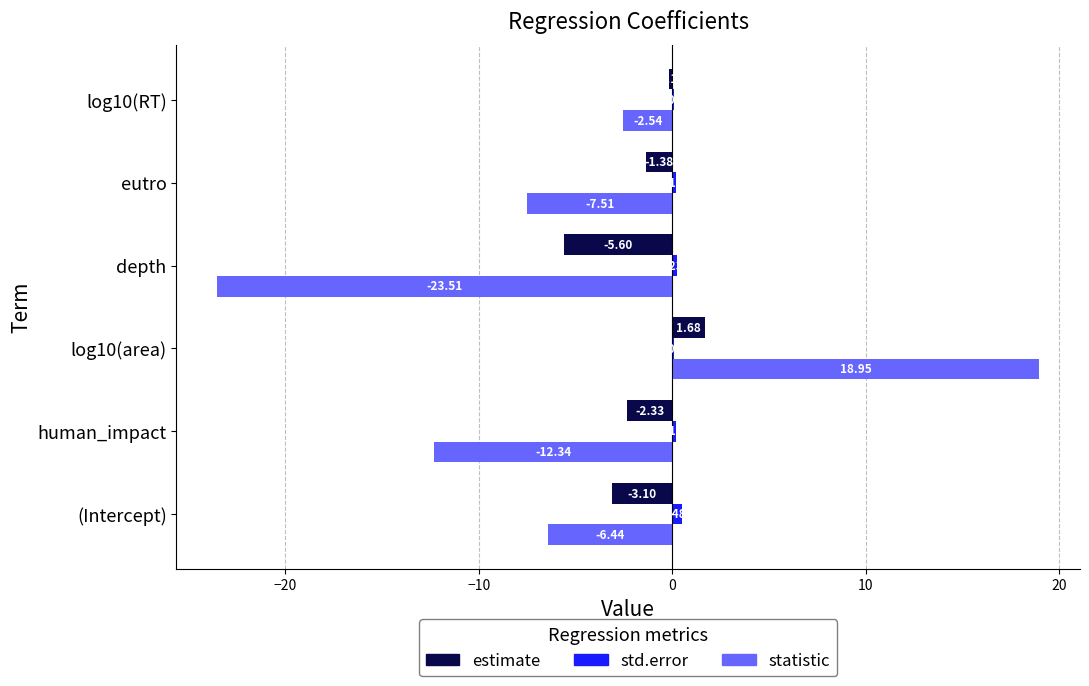

Which series changed the most between human_impact and log10(RT)?

statistic